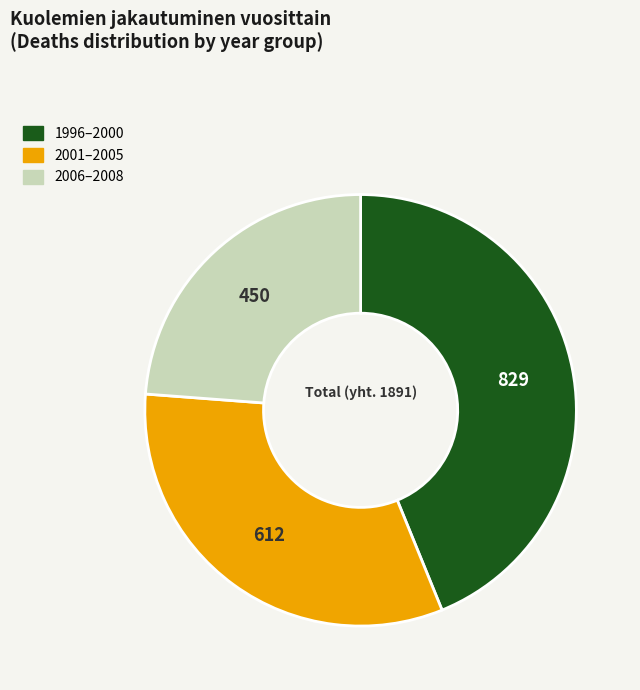

Does any single category account for the majority?

No